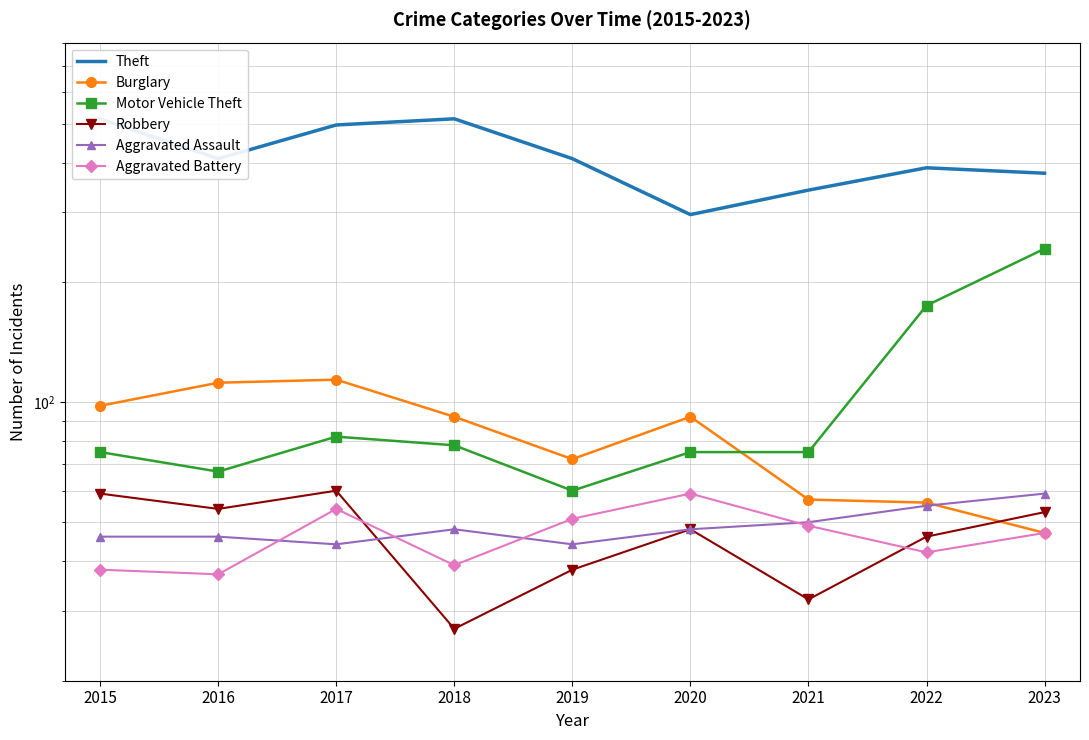

How many values in the Aggravated Battery series are below 47?

4